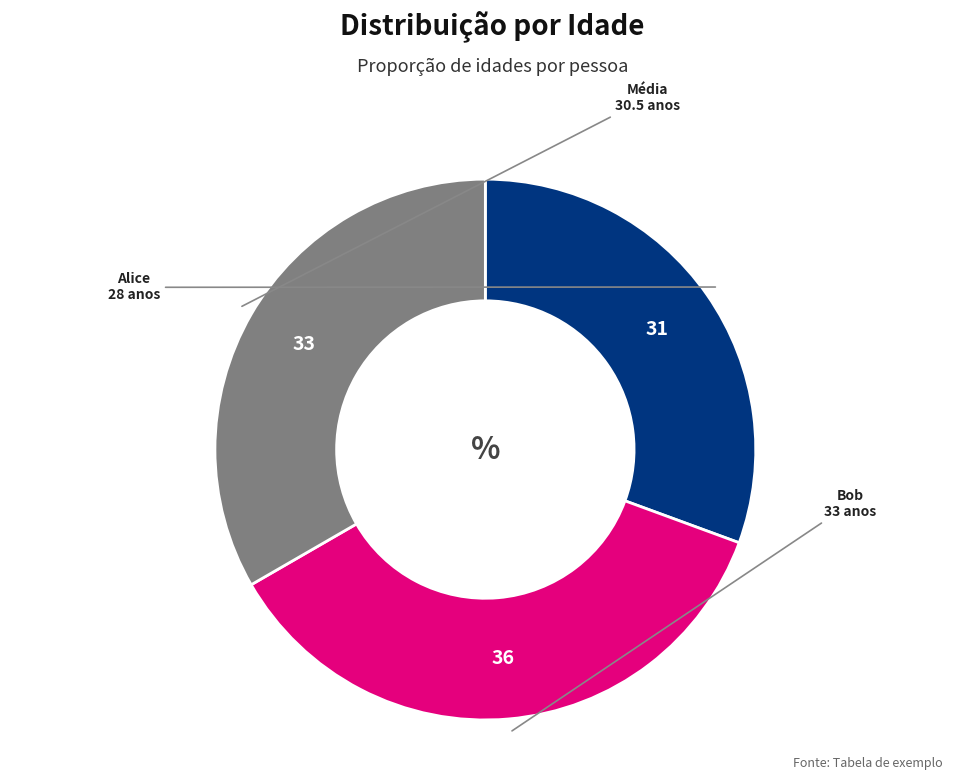

Does Alice account for over 50% of the chart?

No